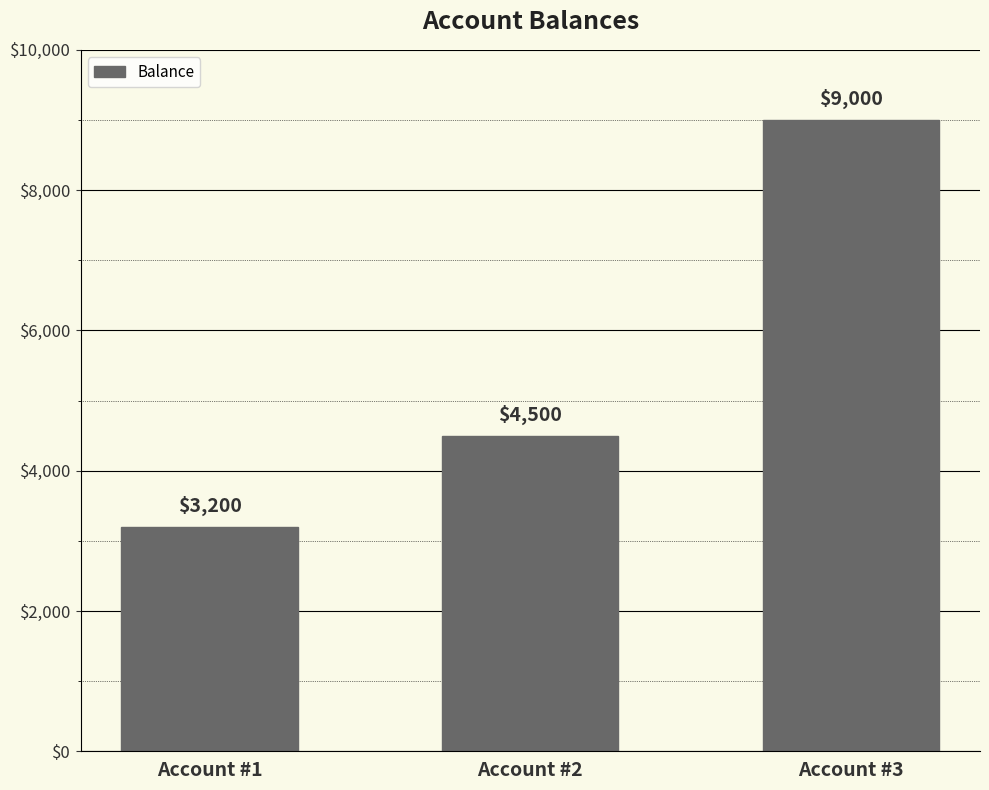

List the labels in order of value, largest first.

Account #3, Account #2, Account #1